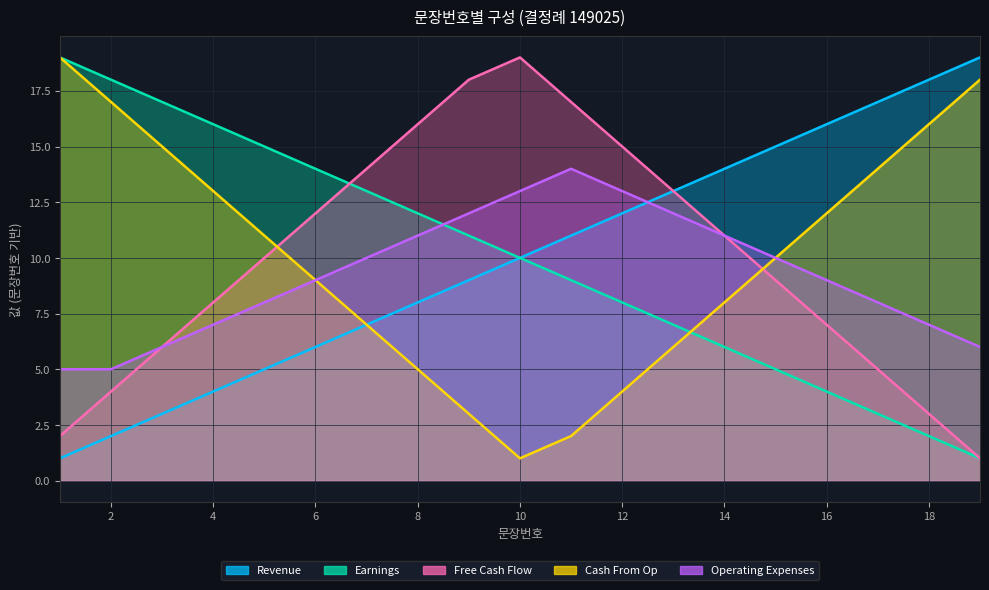

True or false: Free Cash Flow has a value of 19 at 10.

True